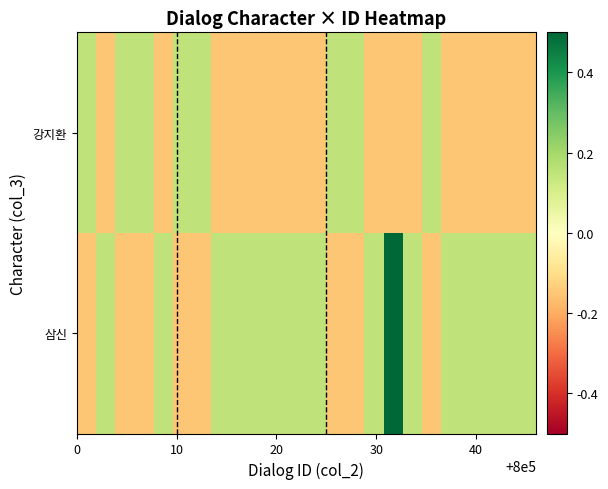

Rank the series by their average value, from lowest to highest.

강지환, 삼신